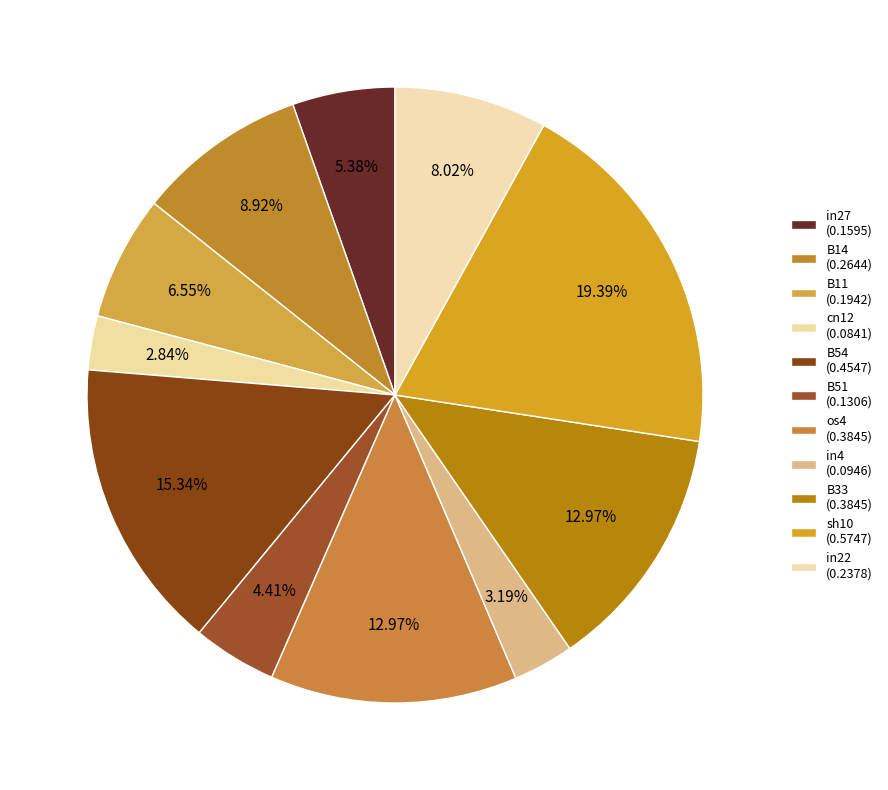

What is the smallest slice in the pie chart?

cn12